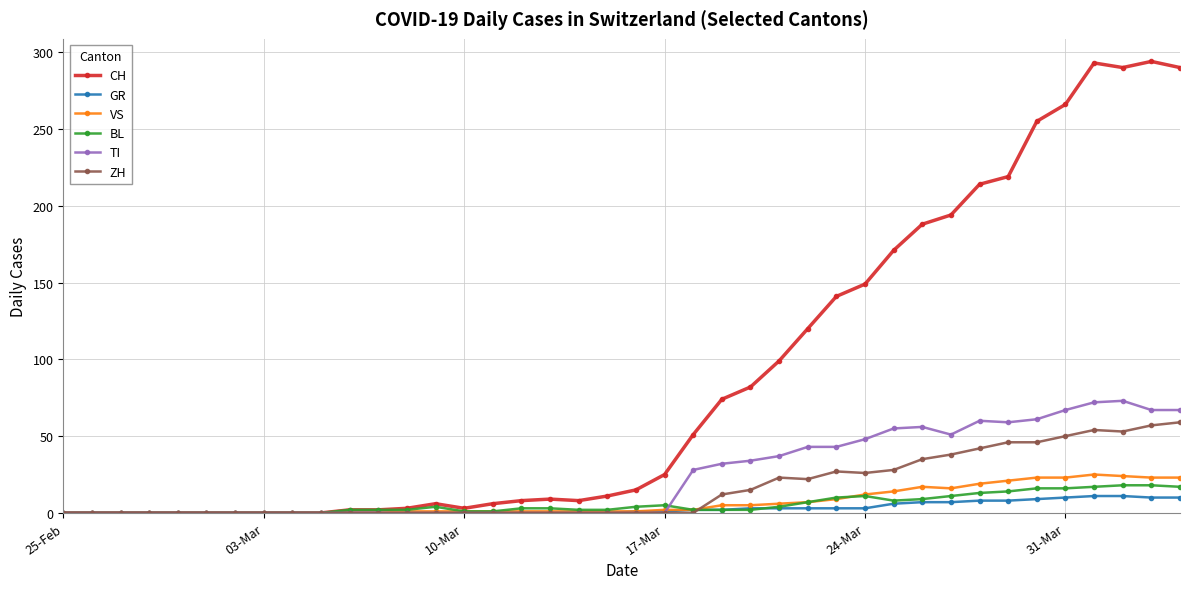

What is the average value of the VS series?

7